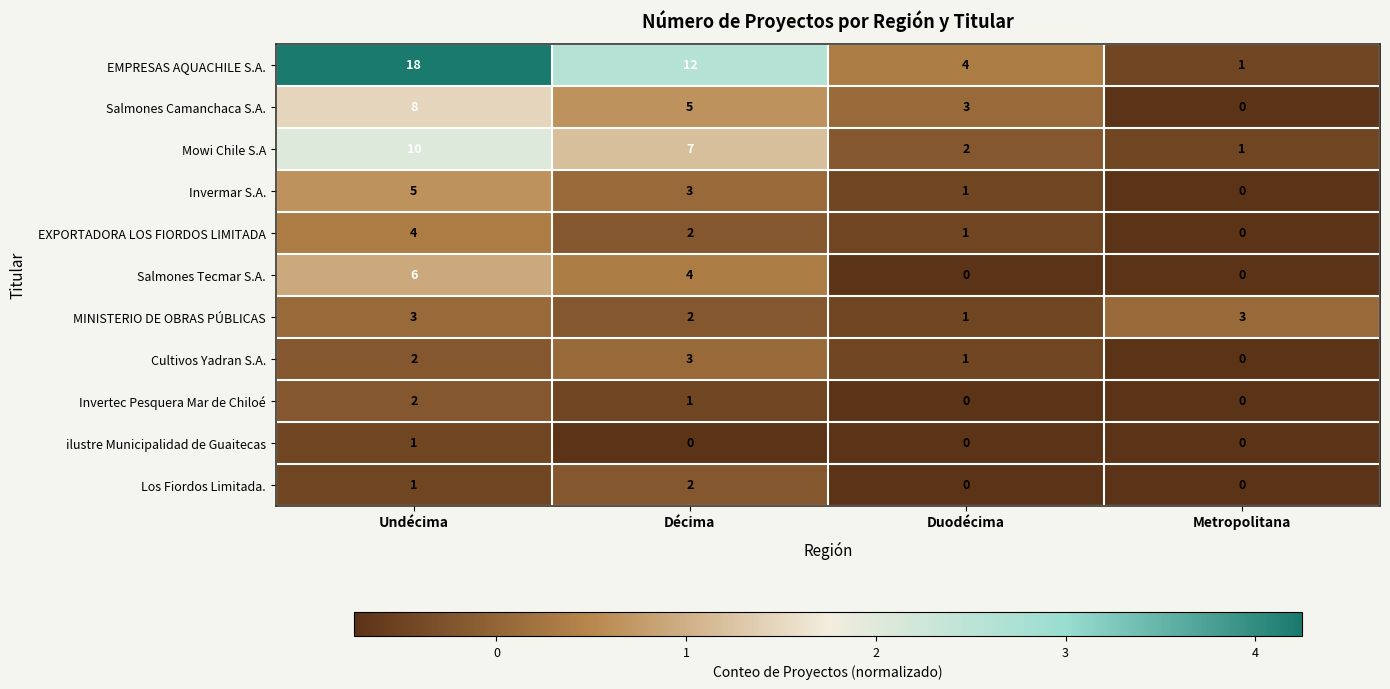

Which series has the widest spread of values?

EMPRESAS AQUACHILE S.A.